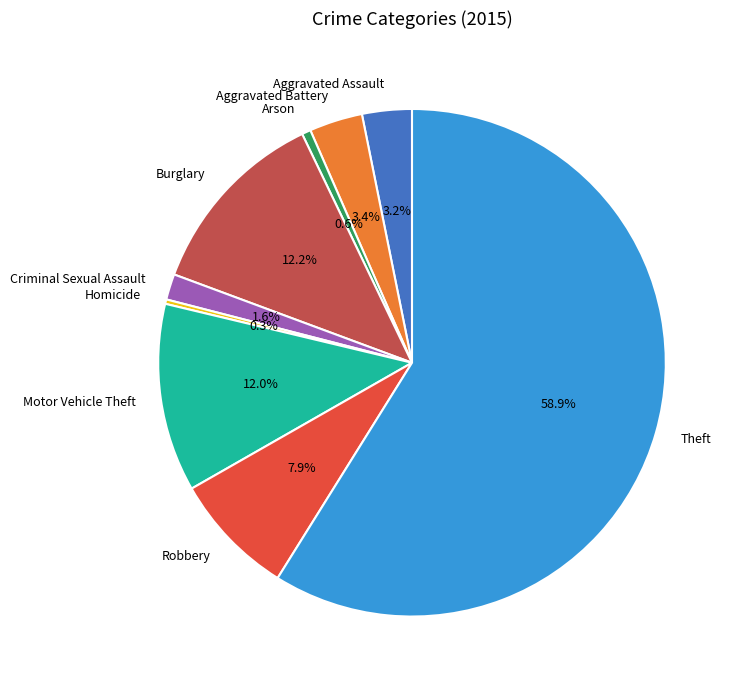

To the nearest percent, what is the combined percentage of Theft and Motor Vehicle Theft?

71%